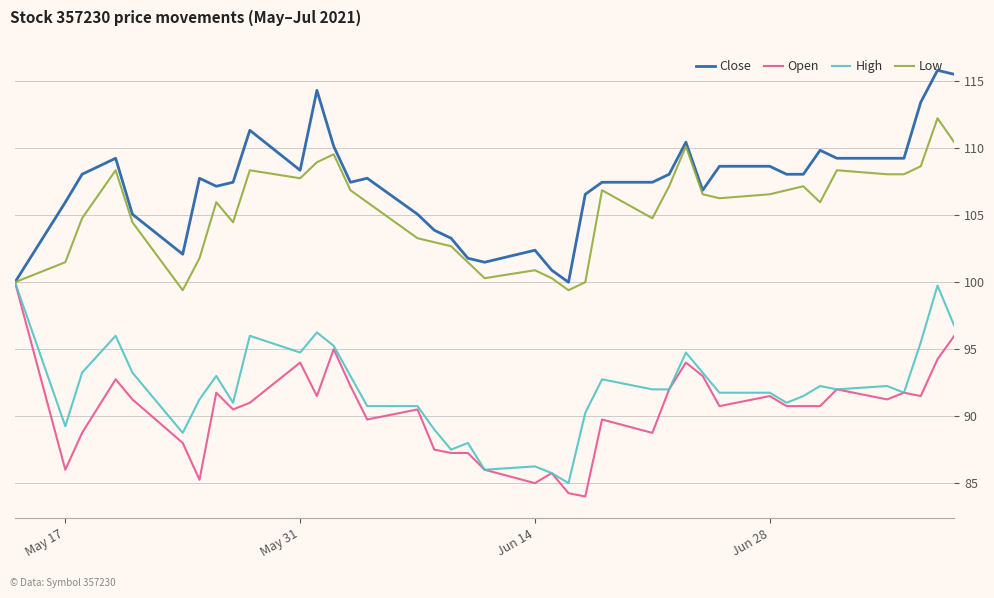

Count the number of categories in the chart.

40